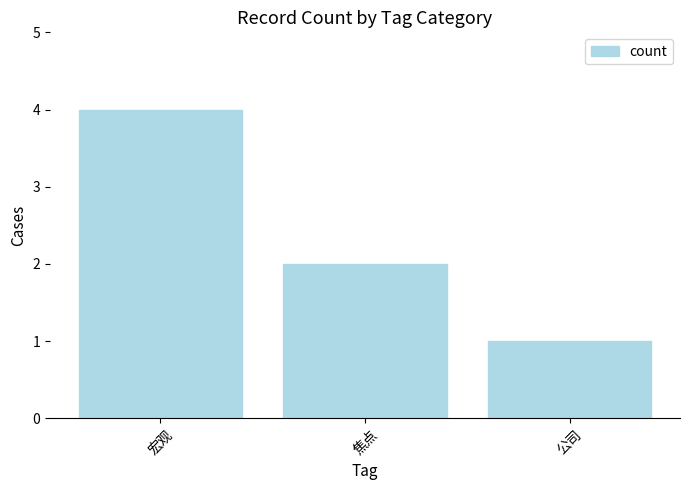

Reading left to right, extract all data points from this chart.

宏观=4	焦点=2	公司=1